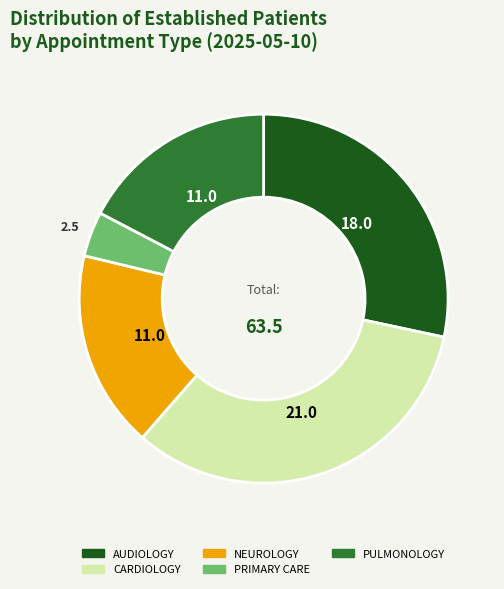

Is it true that PULMONOLOGY is 4% of the pie?

False